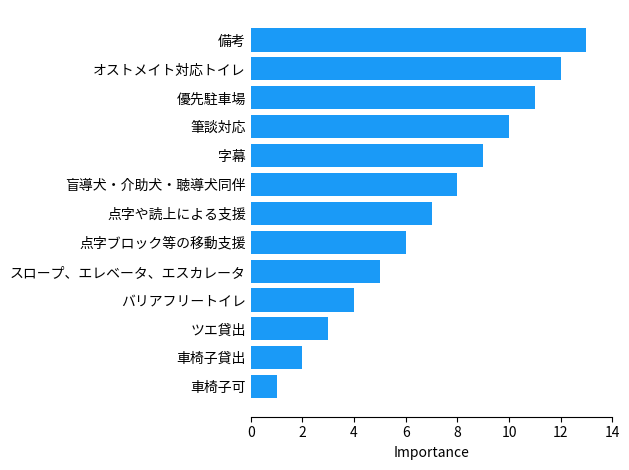

What value does the data have at 優先駐車場?

11